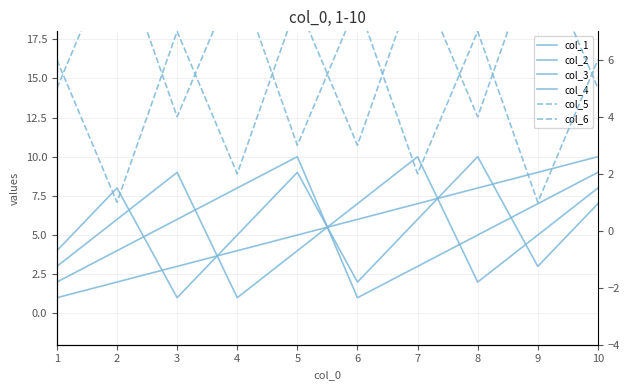

What is the difference between the col_4 values at 4 and 5?

4